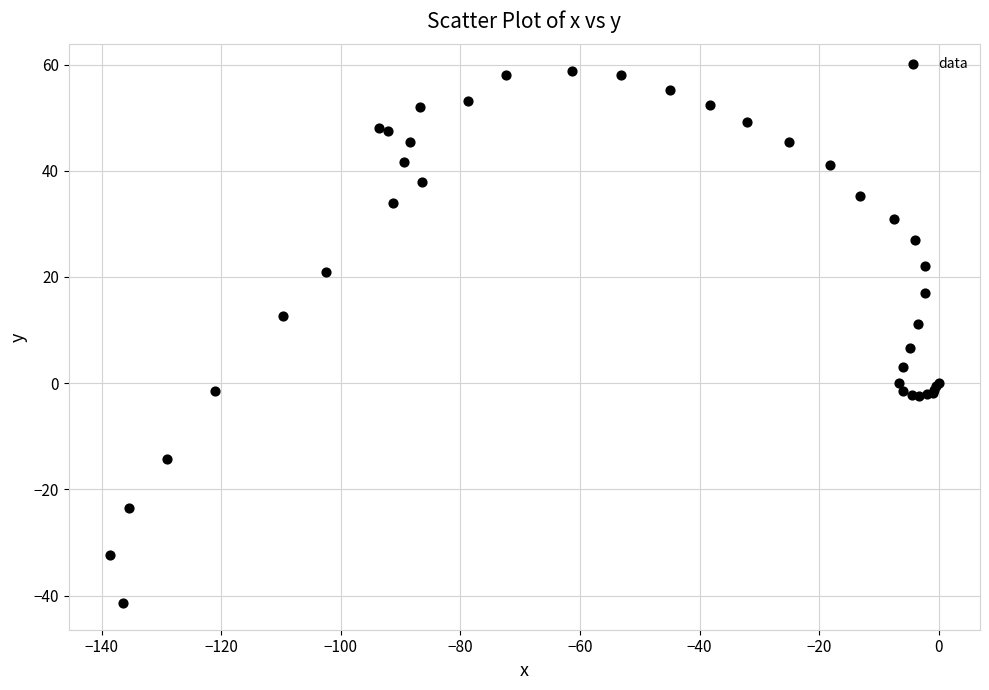

What Y value in the scatter plot is closest to 8?

6.6